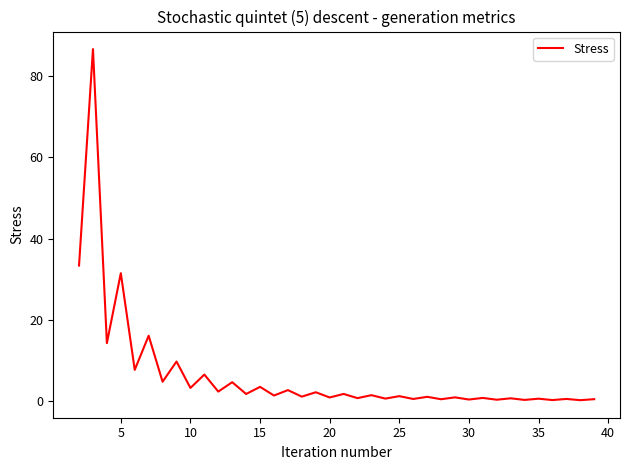

What is the greatest value displayed?

86.6